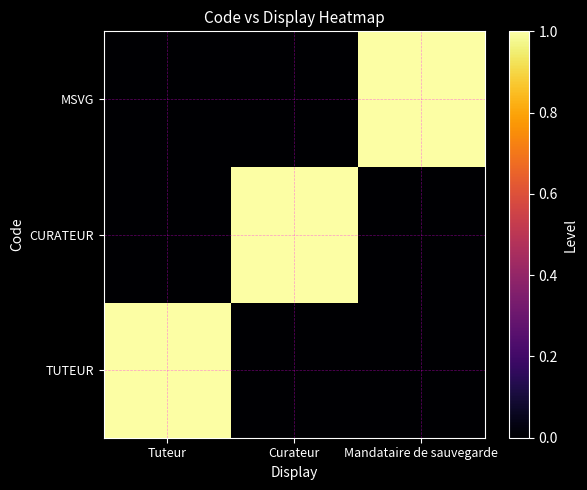

What is the total value across all series at Mandataire de sauvegarde?

1